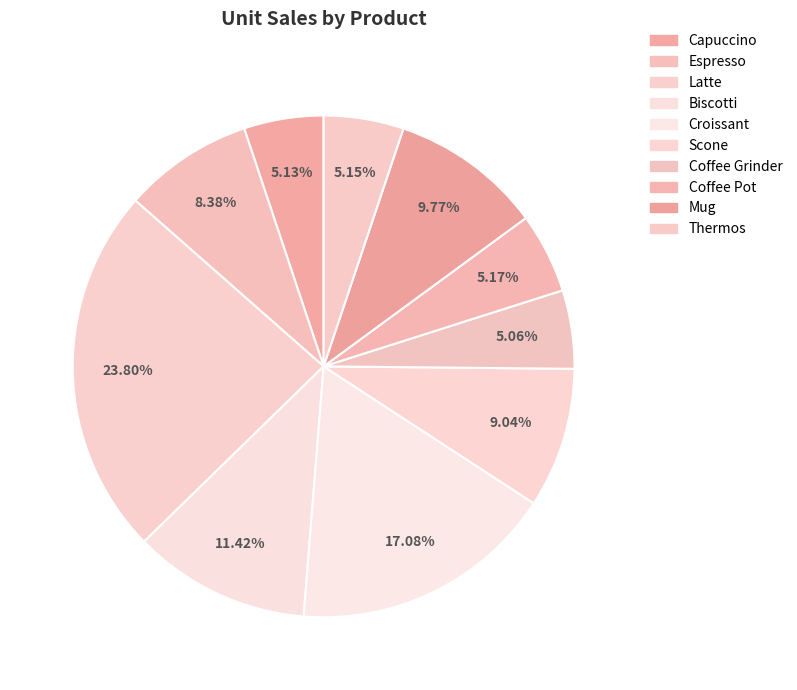

Count the number of slices in the pie.

10